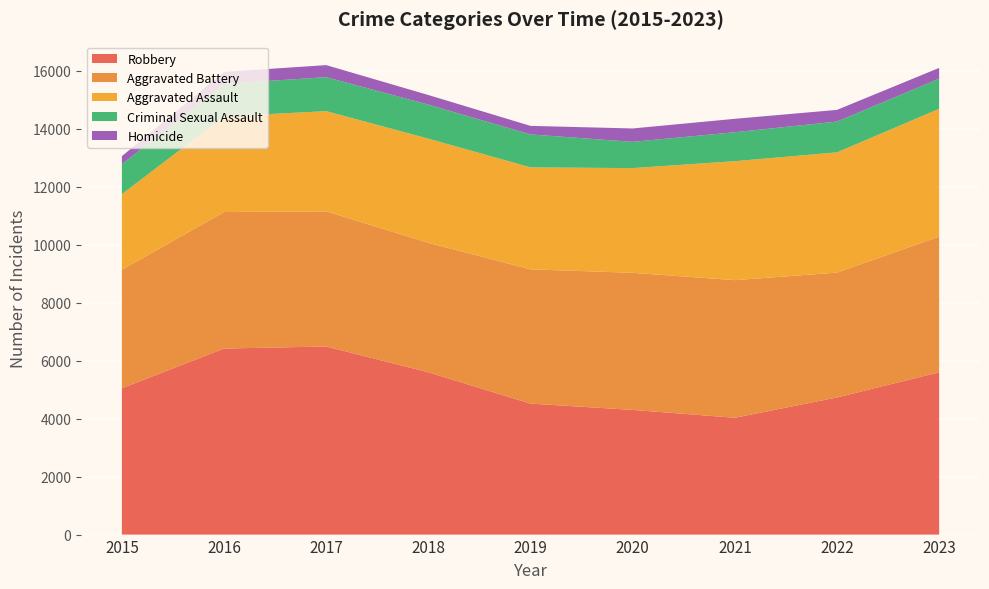

Reading right to left, extract all data points from this chart.

Aggravated Assault: 4410	4149	4105	3613	3518	3596	3457	3301	2608
Aggravated Battery: 4682	4309	4749	4731	4634	4466	4664	4710	4090
Criminal Sexual Assault: 1040	1063	999	906	1137	1174	1174	1123	1034
Homicide: 372	403	463	462	295	331	415	412	277
Robbery: 5600	4731	4031	4302	4519	5601	6490	6420	5049